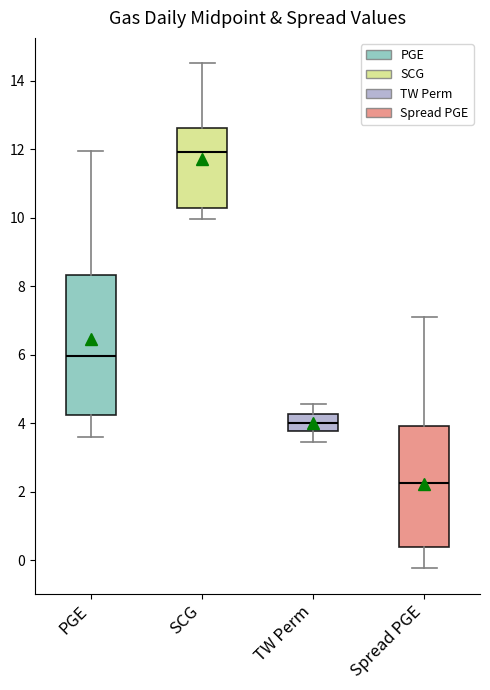

Where does the upper whisker of the box for Spread PGE end on the y-axis? The values are not printed on the chart, so give them approximately, as read against the axis.

7.0